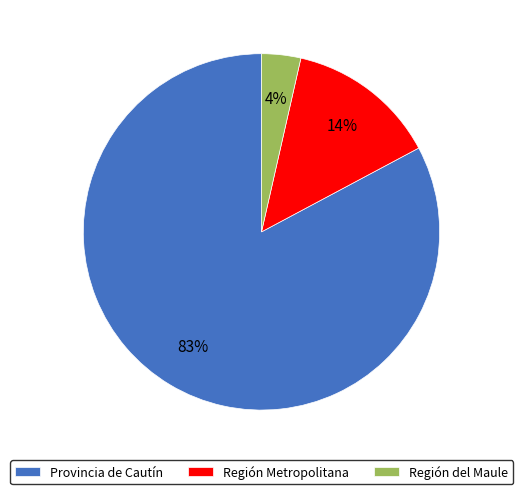

Count the number of slices in the pie.

3